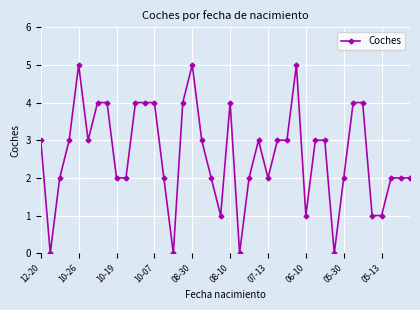

True or false: the data has more than 2 interior local peaks.

True